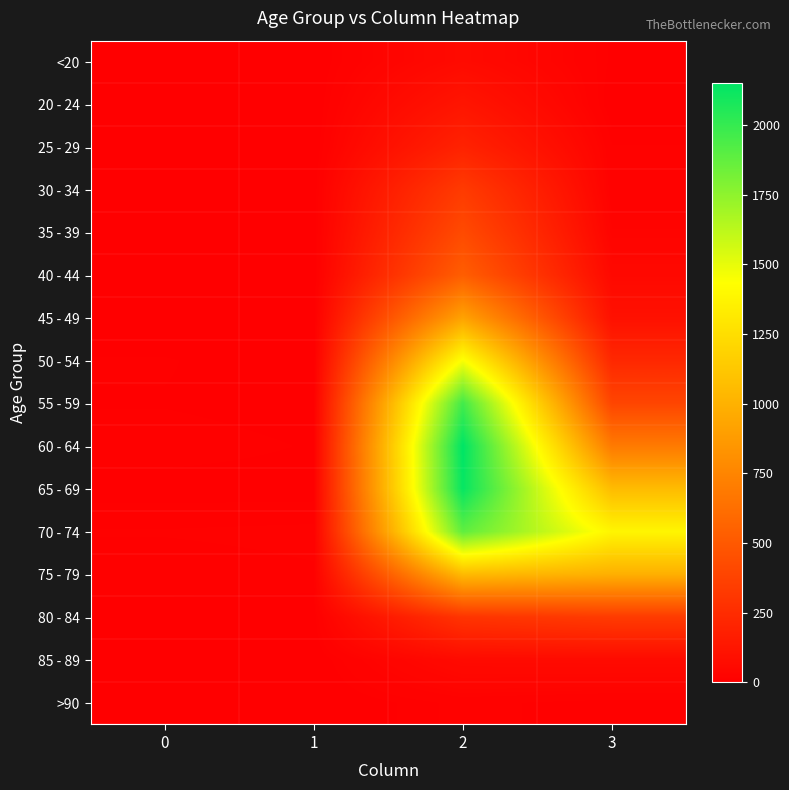

At how many categories does at least one series exceed 534?

2